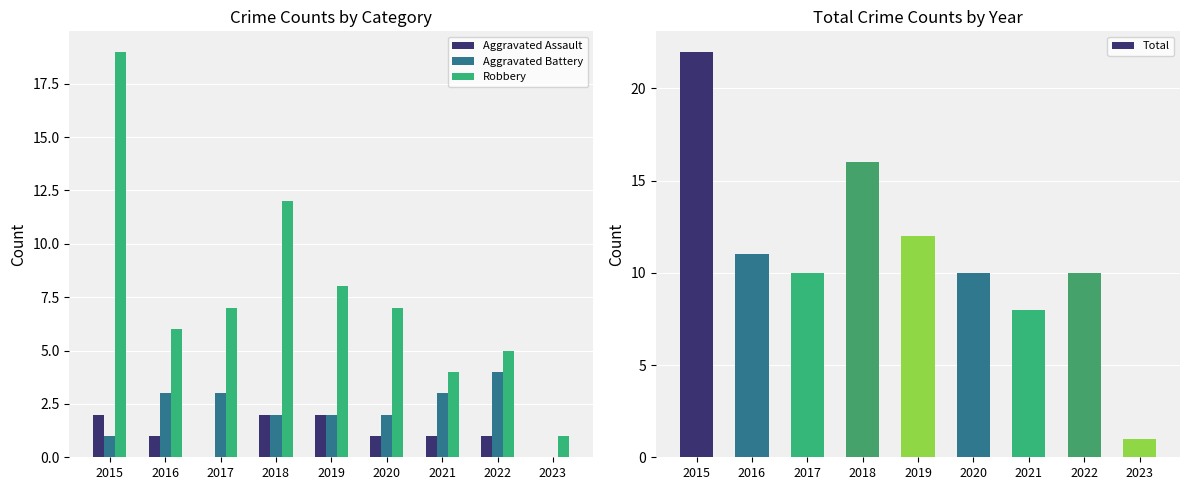

What is the value of the Robbery bar at the 4th from the left?

12